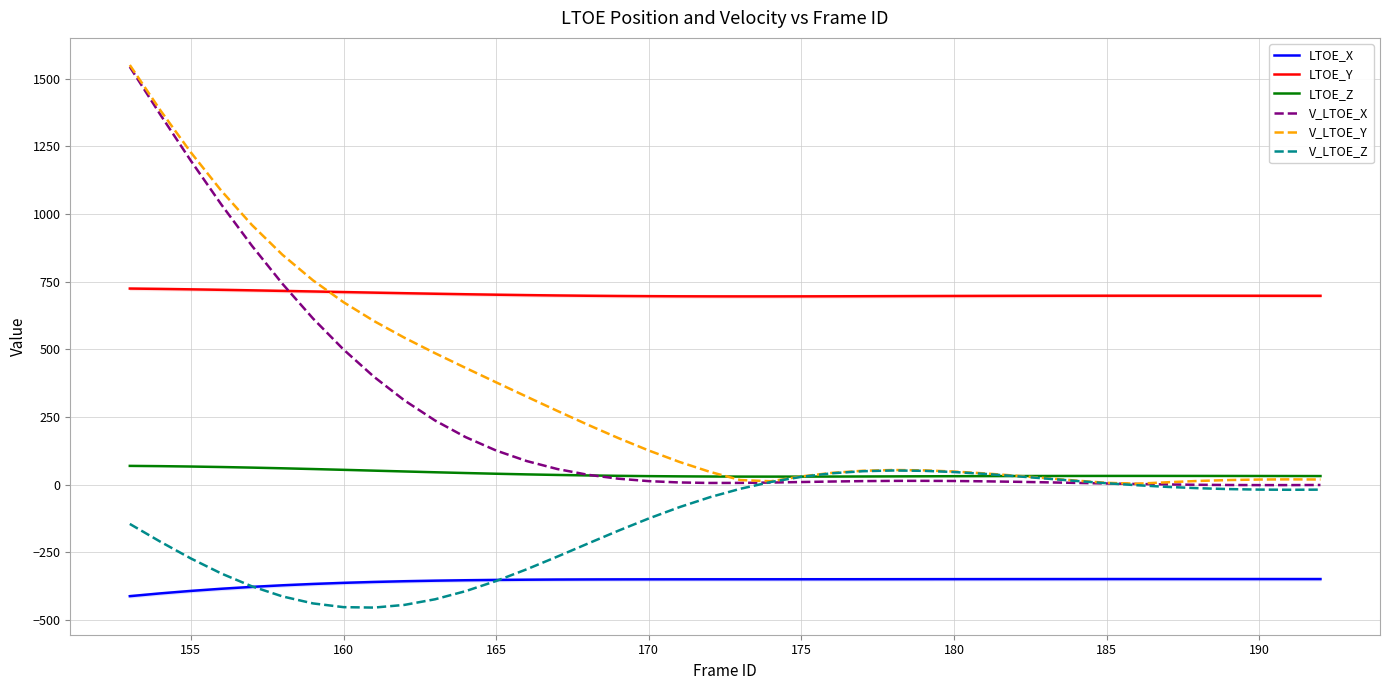

What is the highest value of the V_LTOE_Z series?

52.1